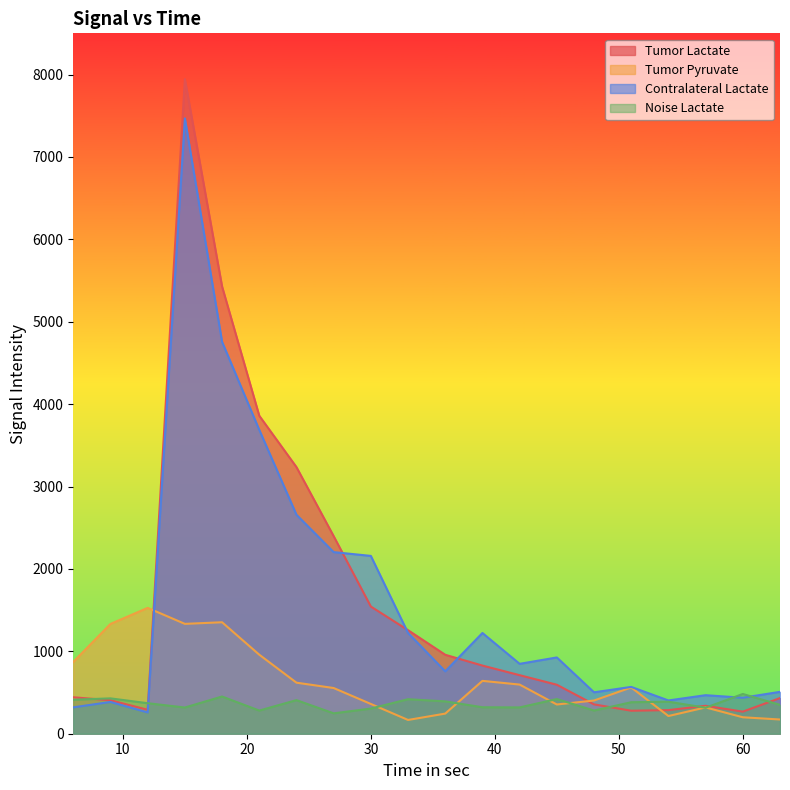

Where is the first local minimum for Noise Lactate?

15